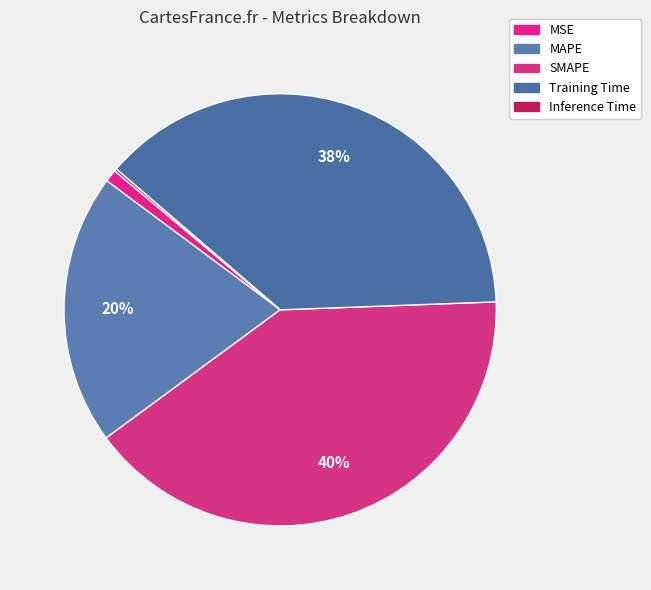

Rank the categories by value from highest to lowest.

SMAPE, Training Time, MAPE, MSE, Inference Time